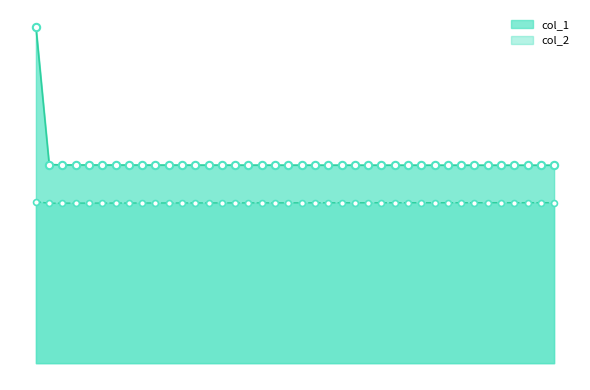

Which series reaches the minimum Y coordinate?

col_2